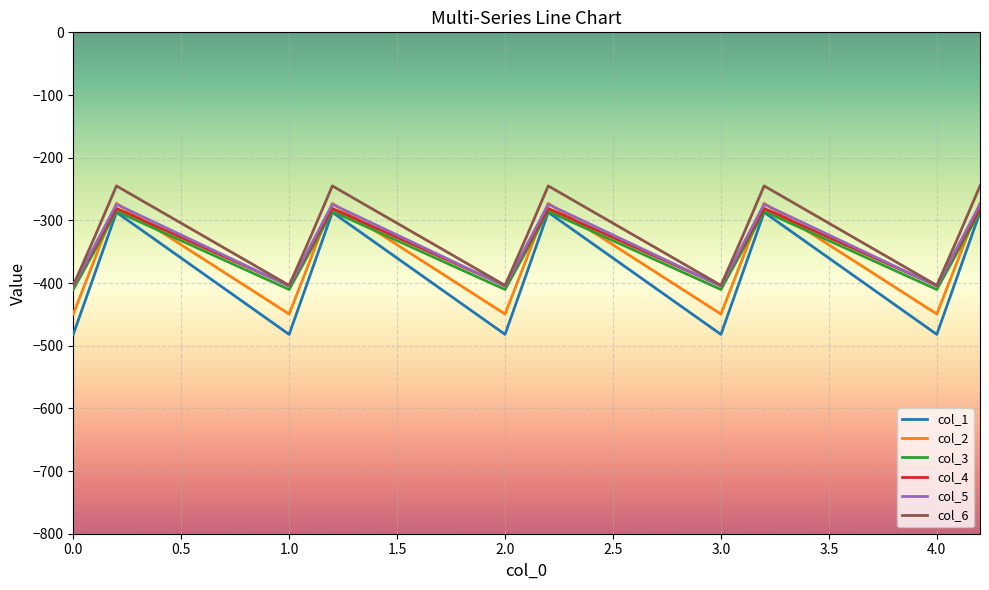

Which series has the largest range (max minus min)?

col_1